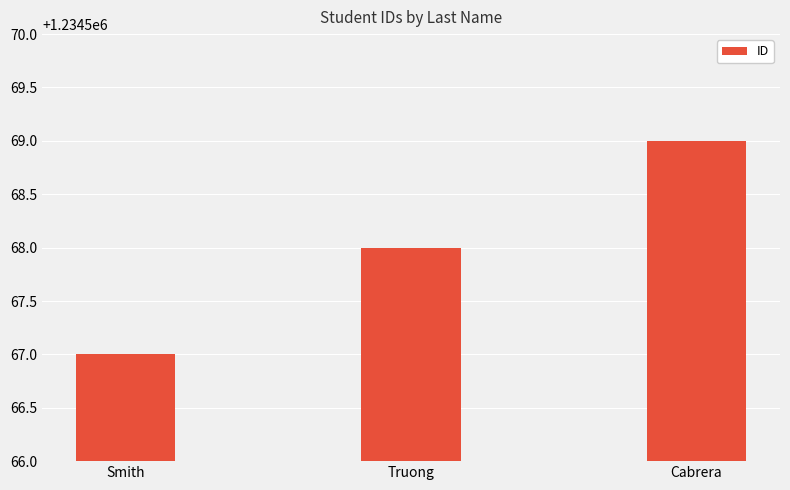

Reading right to left, extract all data points from this chart.

Cabrera=1234569	Truong=1234568	Smith=1234567